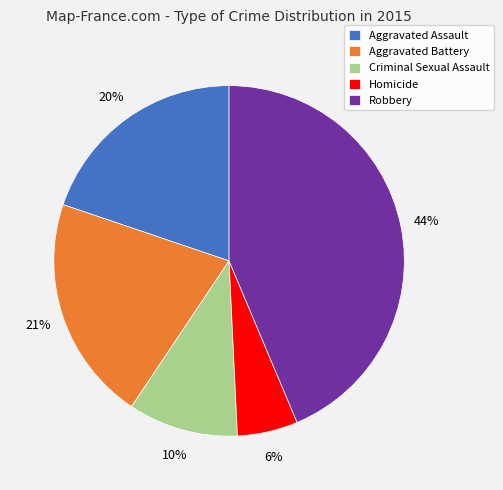

Which category has the biggest portion of the pie?

Robbery